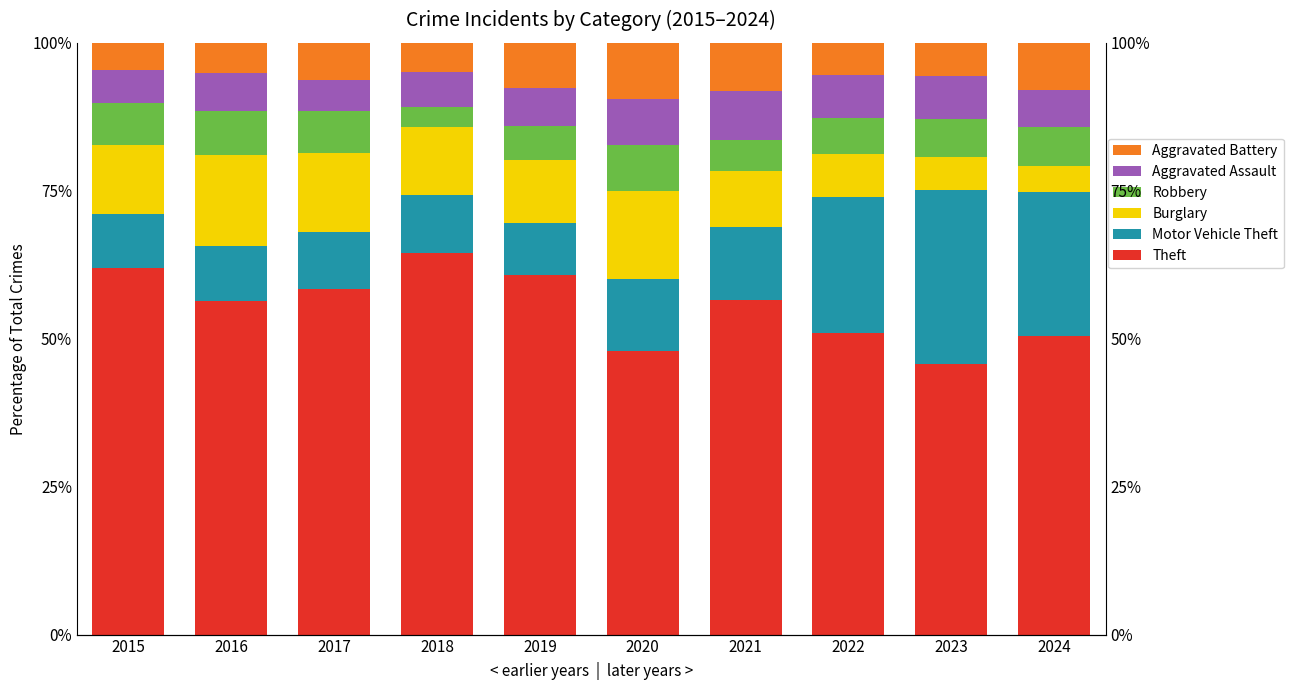

Is it true that Aggravated Battery equals 4.8 at 2024?

False